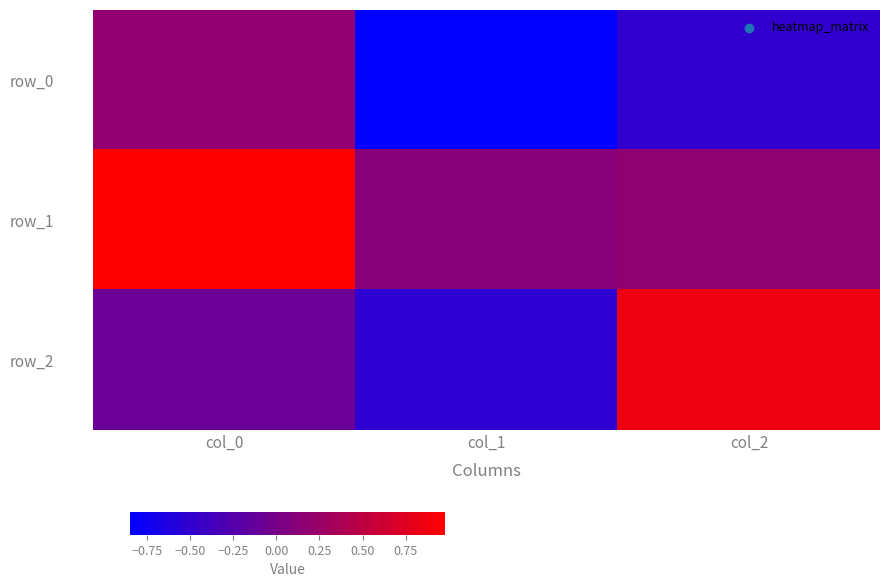

Where is row_1 nearest to the value 0?

col_1